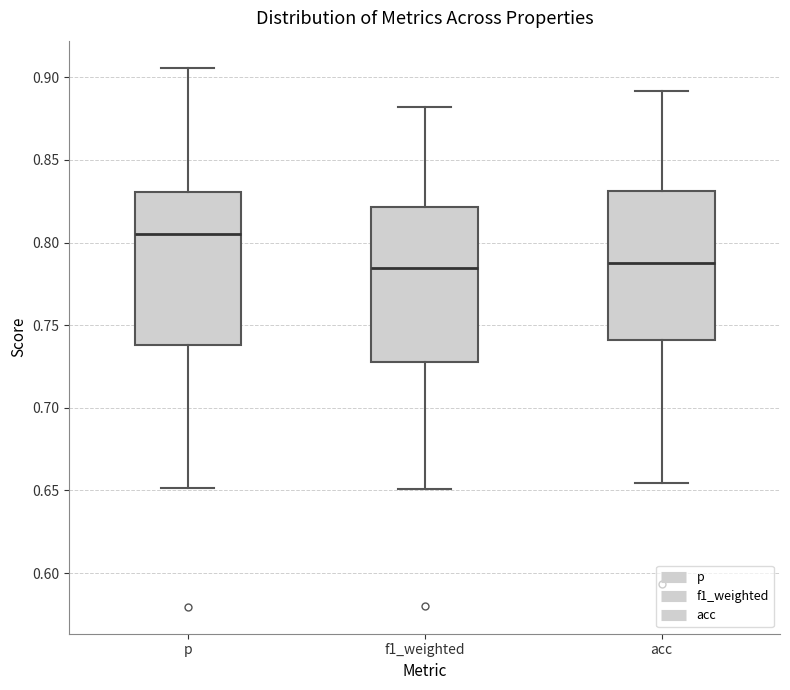

Where does the lower whisker of the box for acc end on the y-axis? The values are not printed on the chart, so give them approximately, as read against the axis.

0.655